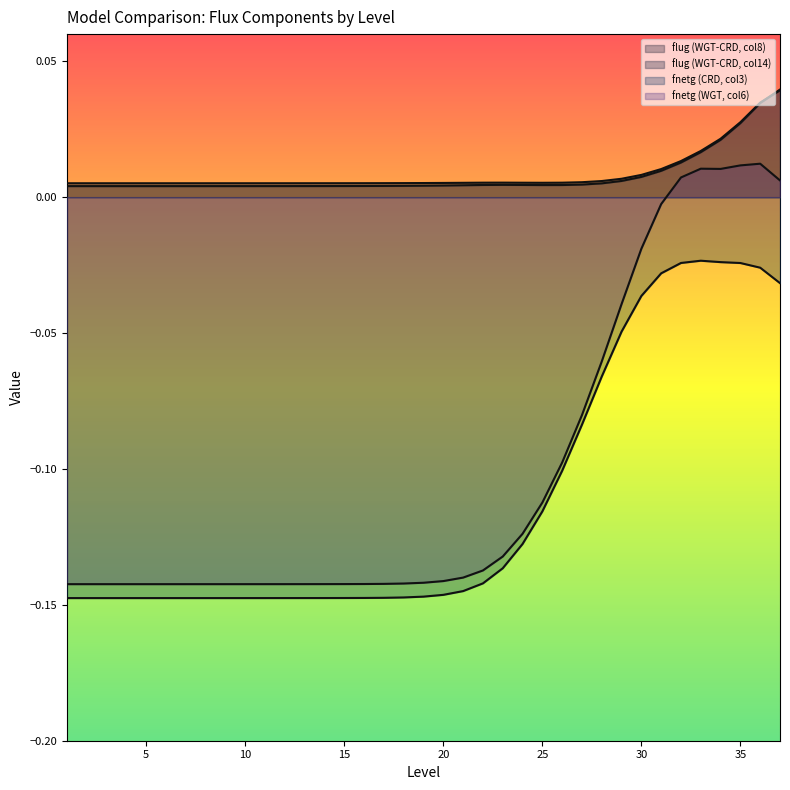

Count the number of data series in this chart.

4